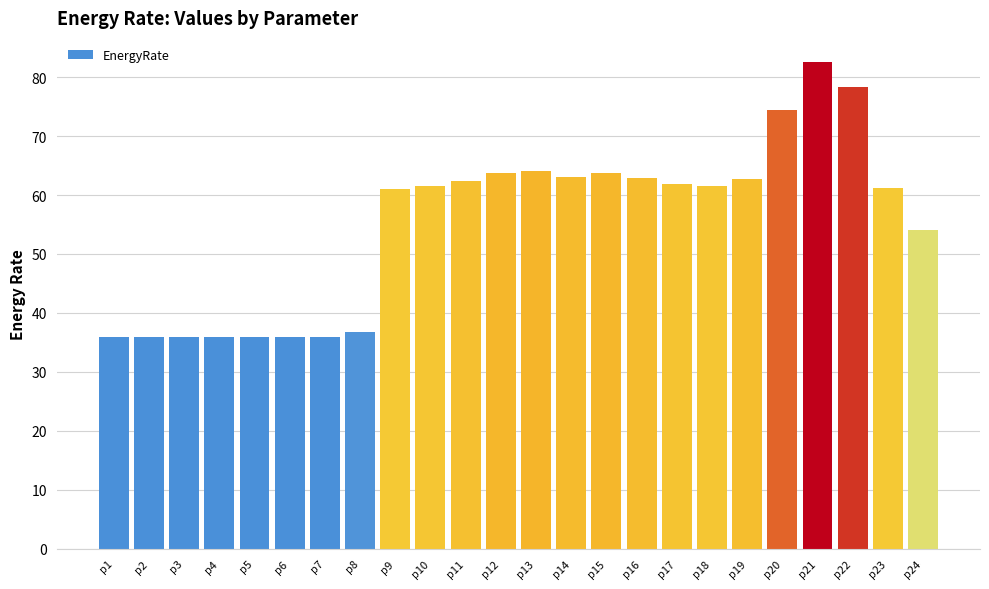

The chart shows a value of 62.9 at p16. True or false?

True